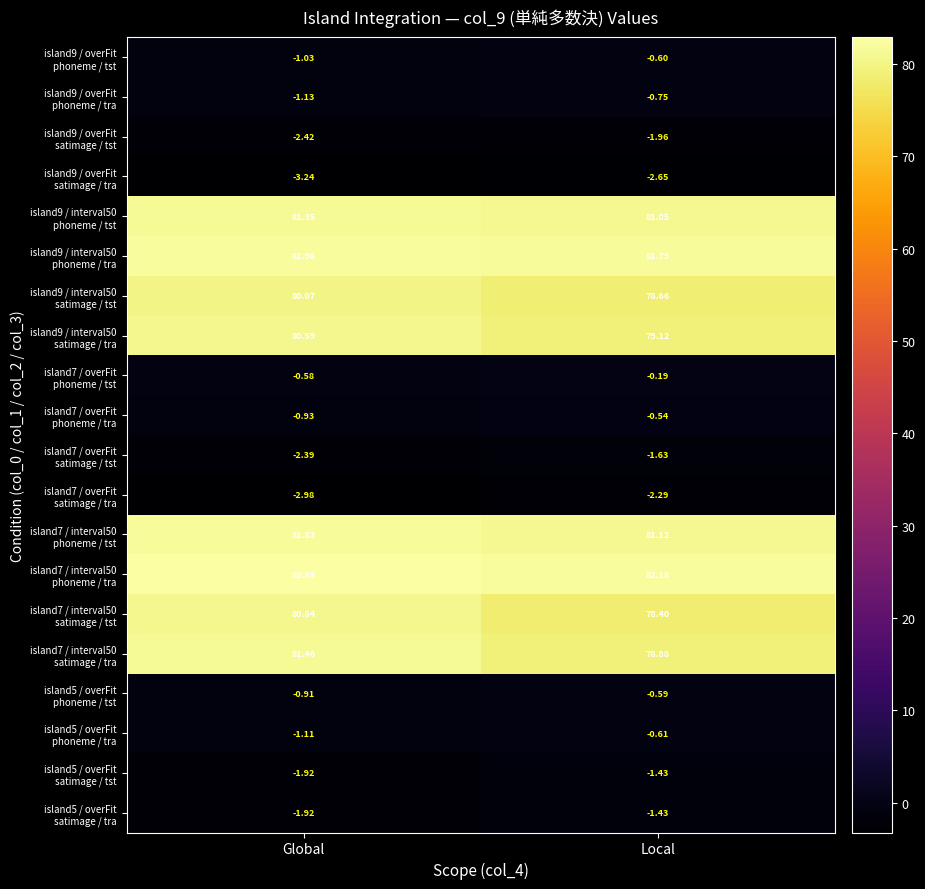

At which category is the sum across all series the highest?

Global